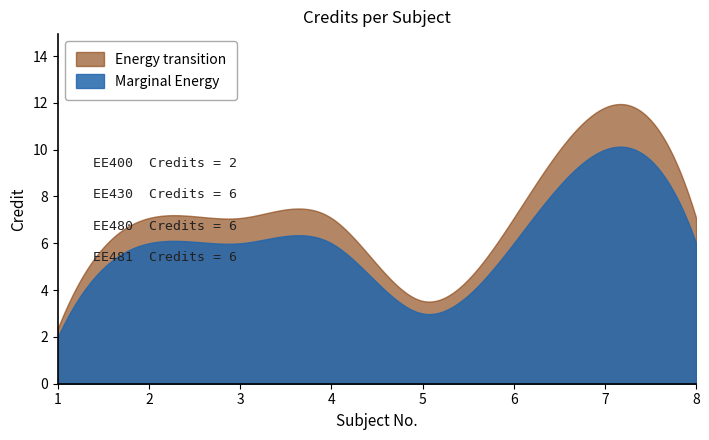

What is the minimum value for Smoothed Credit?

2